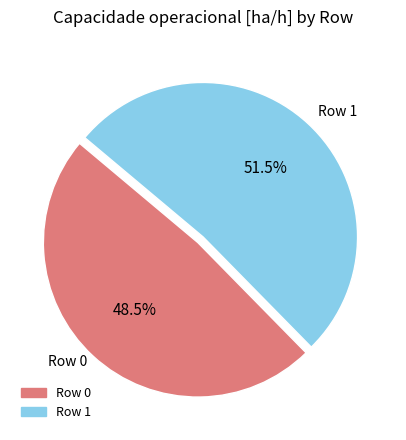

Which category accounts for the majority?

Row 1